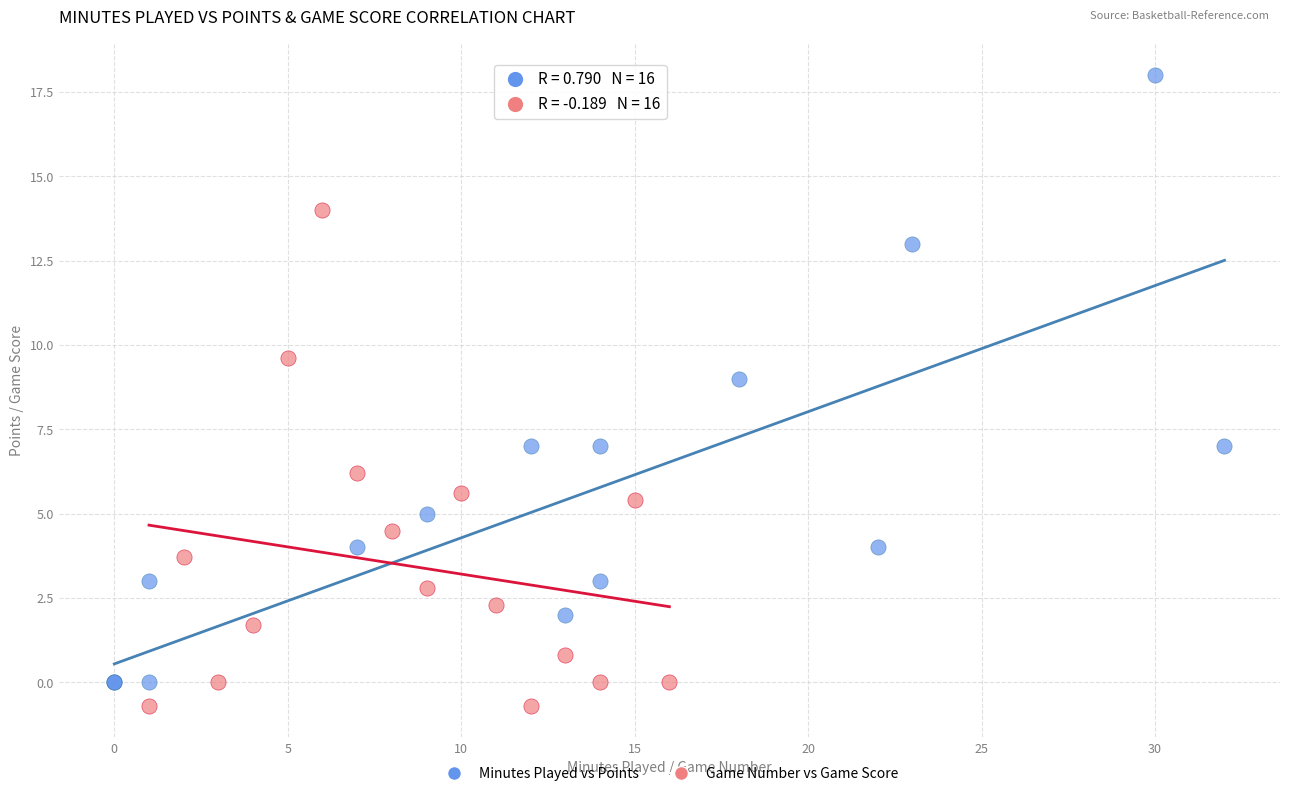

Which series has the widest spread of Y values?

Minutes Played vs Points